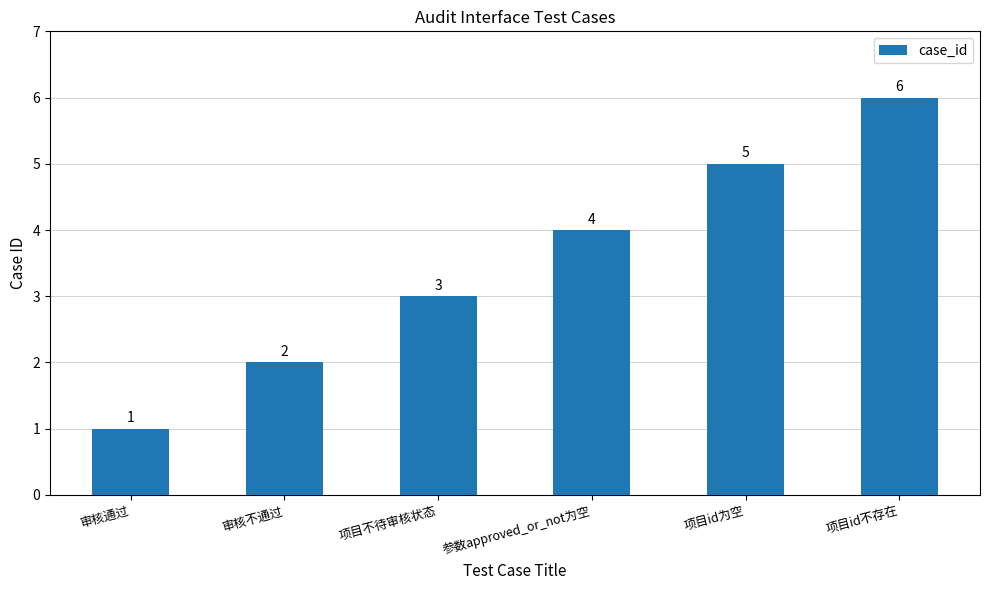

How many data points does each series have?

6